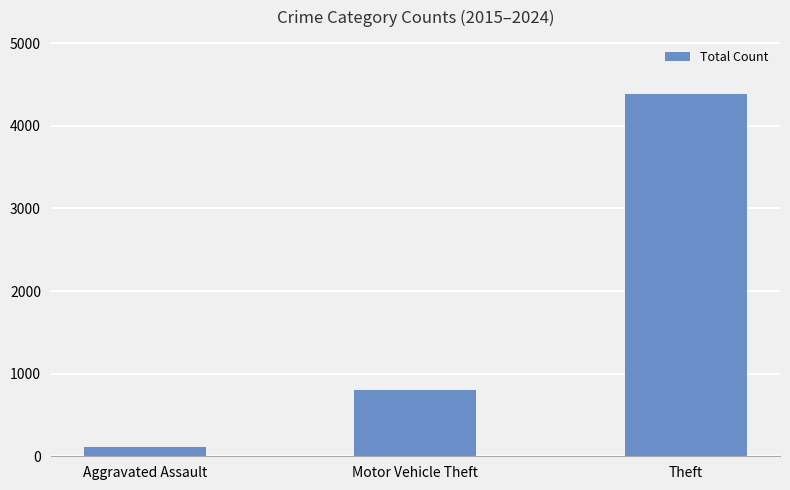

Between Aggravated Assault and Theft, which is larger?

Theft